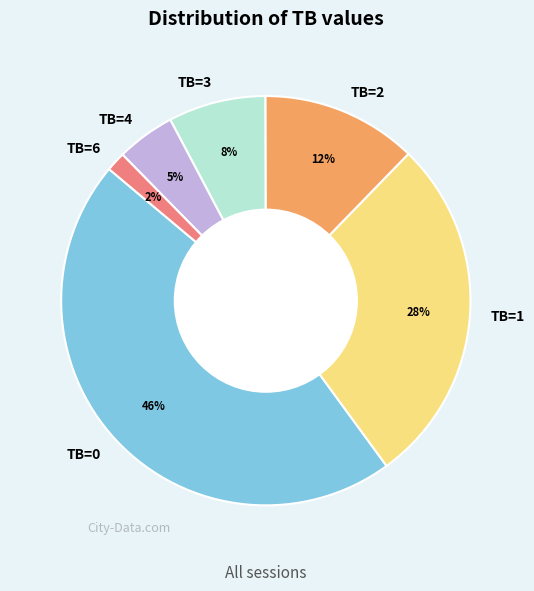

How many slices are in this pie chart?

6